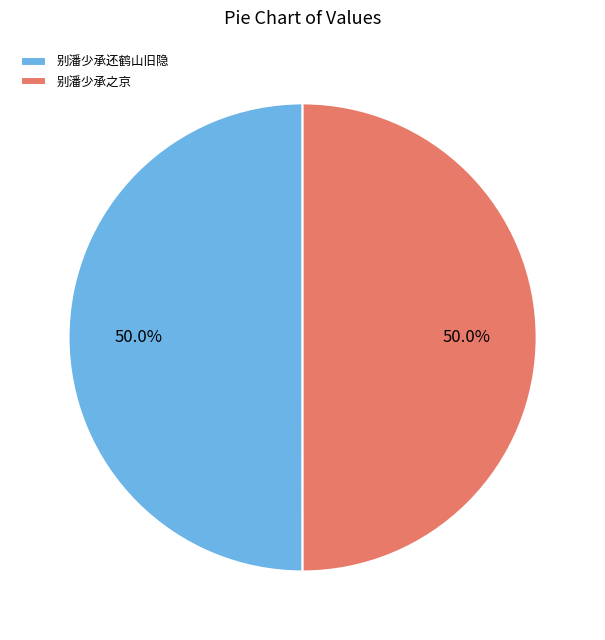

How many segments does this pie chart have?

2